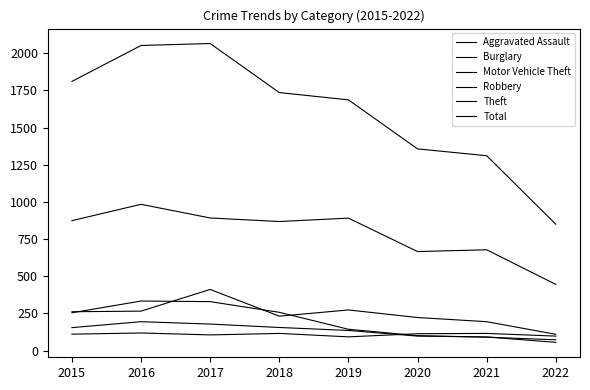

What is the value of the Total point at the 4th from the left?

1736